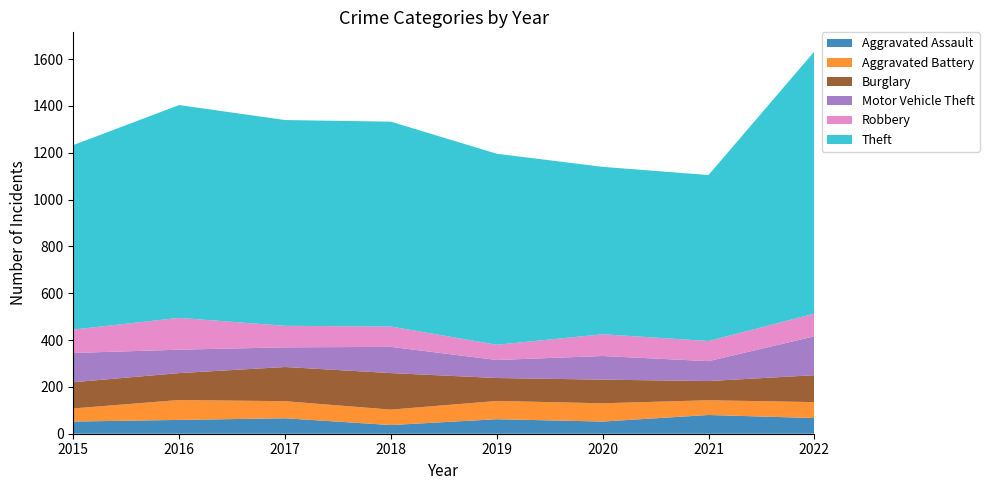

Reading left to right, list all the values displayed in this chart.

Aggravated Assault: 2015=52	2016=59	2017=66	2018=37	2019=62	2020=52	2021=80	2022=67
Aggravated Battery: 2015=56	2016=85	2017=73	2018=66	2019=78	2020=78	2021=63	2022=68
Burglary: 2015=112	2016=115	2017=146	2018=156	2019=98	2020=101	2021=82	2022=115
Motor Vehicle Theft: 2015=125	2016=100	2017=84	2018=112	2019=77	2020=101	2021=85	2022=166
Robbery: 2015=100	2016=136	2017=92	2018=87	2019=65	2020=93	2021=86	2022=97
Theft: 2015=788	2016=909	2017=879	2018=875	2019=816	2020=715	2021=709	2022=1120